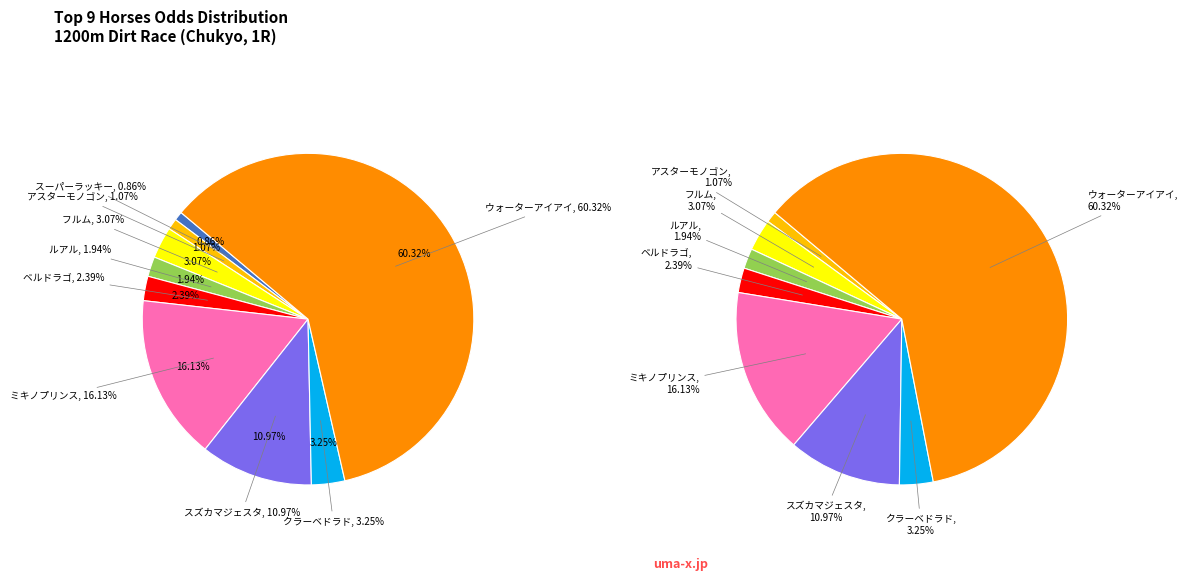

True or false: クラーベドラド accounts for 1% of the total.

False